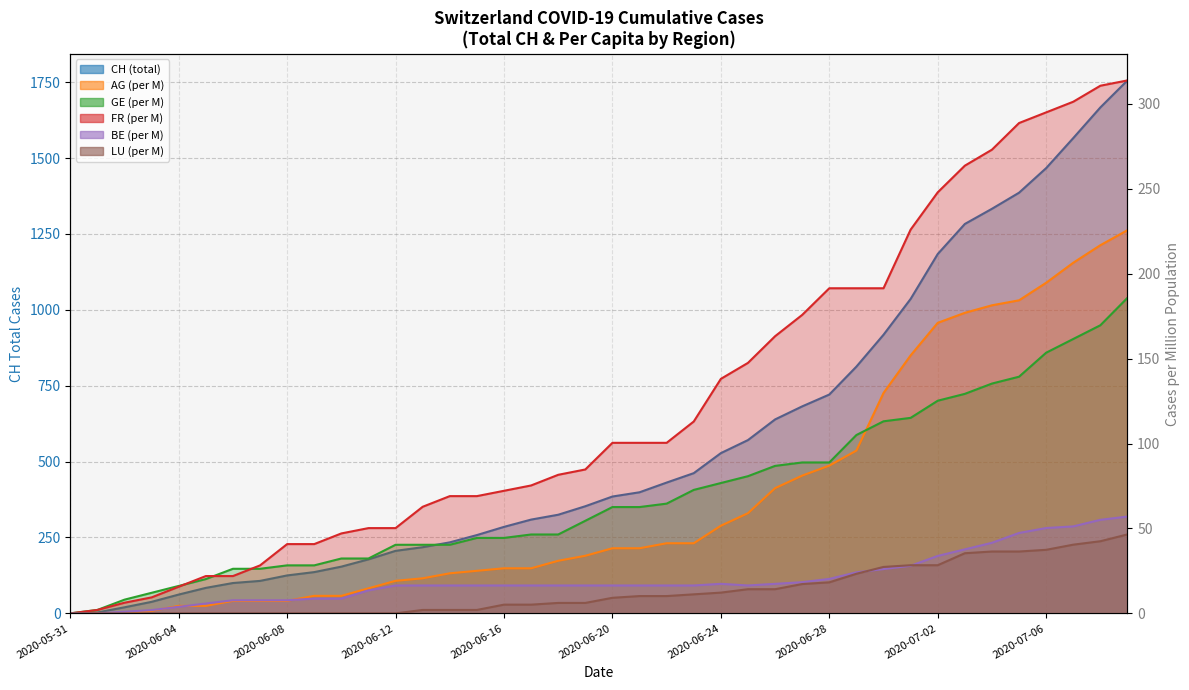

Which series changed the most between 2020-06-16 and 21?

CH